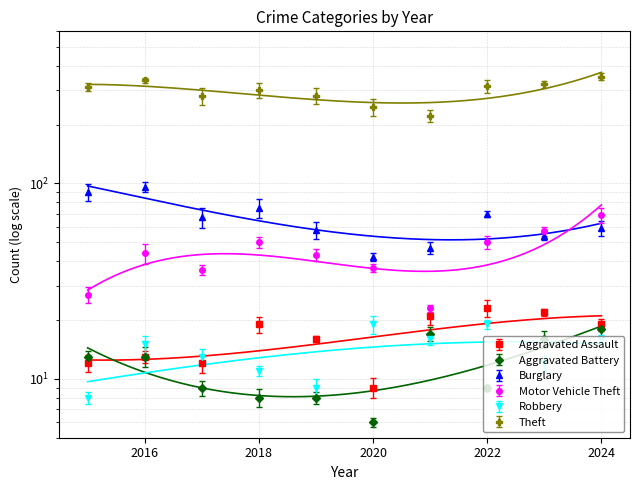

Reading right to left, extract all data points from this chart.

Aggravated Assault: 2024=19	2023=22	2022=23	2021=21	2020=9	2019=16	2018=19	2017=12	2016=13	2015=12
Aggravated Battery: 2024=18	2023=16	2022=9	2021=17	2020=6	2019=8	2018=8	2017=9	2016=13	2015=13
Burglary: 2024=59	2023=54	2022=70	2021=47	2020=42	2019=58	2018=75	2017=67	2016=96	2015=90
Motor Vehicle Theft: 2024=69	2023=57	2022=50	2021=23	2020=37	2019=43	2018=50	2017=36	2016=44	2015=27
Robbery: 2024=16	2023=12	2022=19	2021=16	2020=19	2019=9	2018=11	2017=13	2016=15	2015=8
Theft: 2024=351	2023=322	2022=314	2021=221	2020=245	2019=281	2018=300	2017=280	2016=337	2015=311